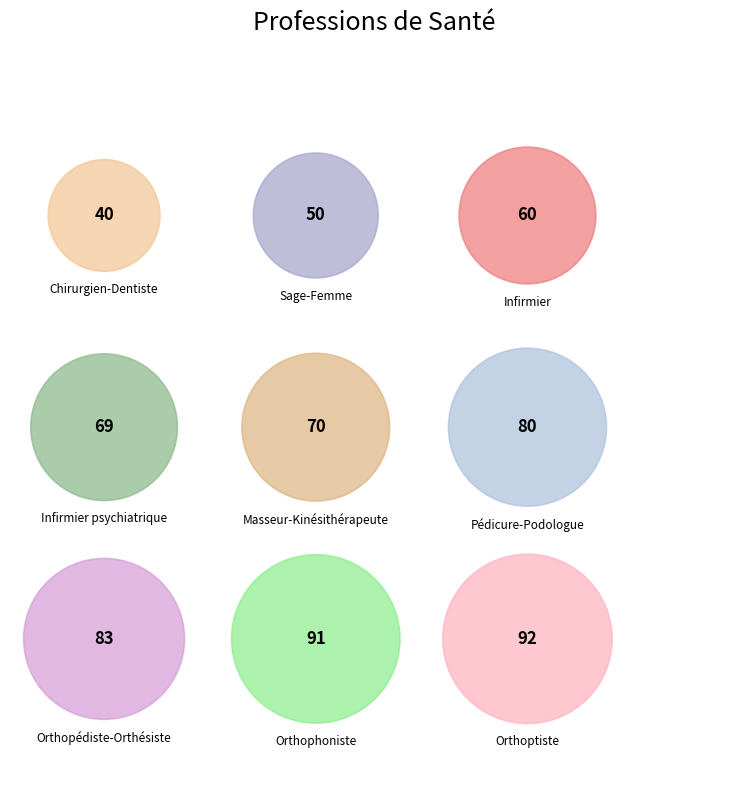

The Pédicure-Podologue slice represents 26% of the pie. True or false?

False